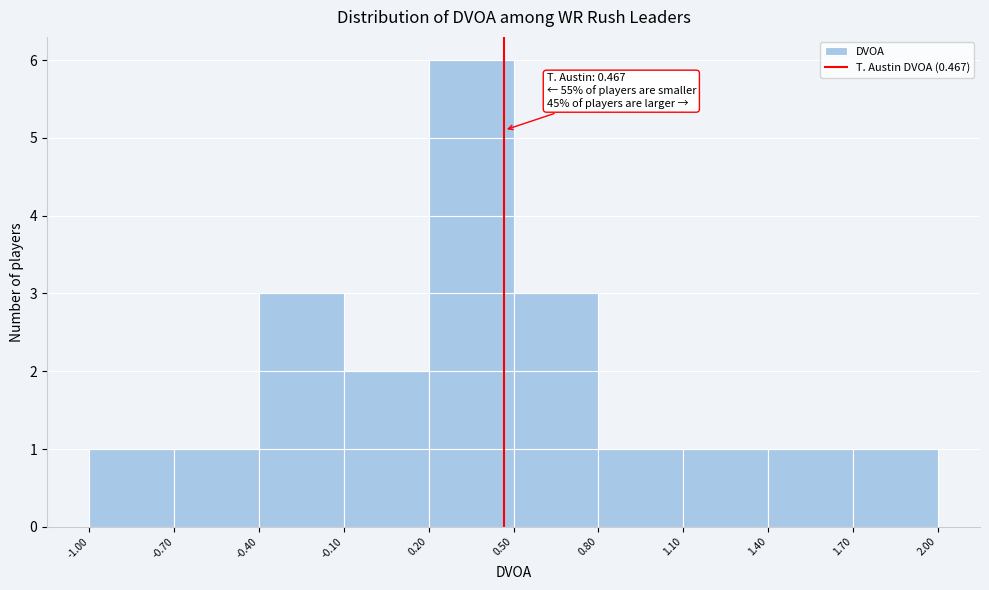

Which range on the x-axis has the tallest bar?

0.20 to 0.50